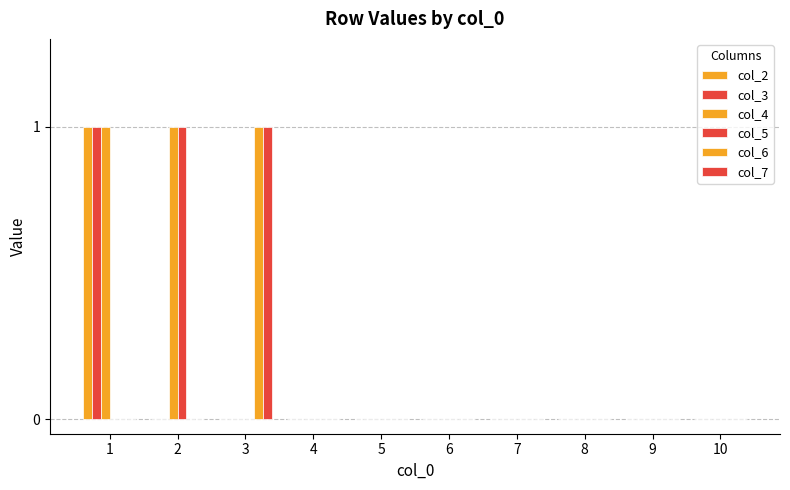

Does the chart contain stacked bars?

No